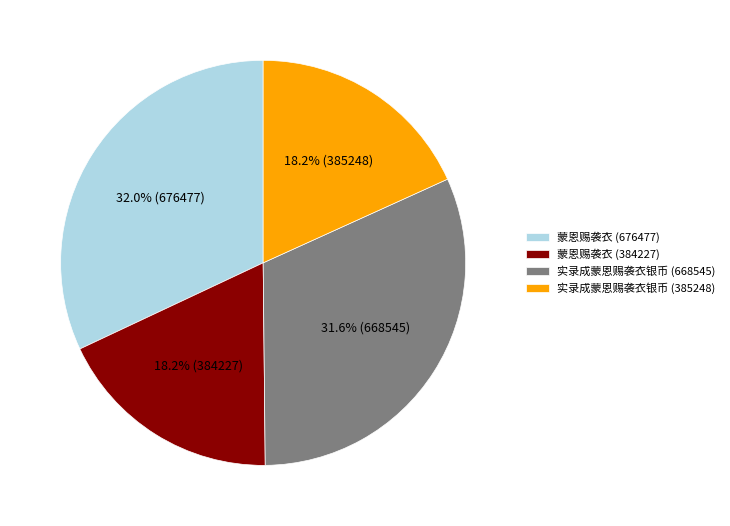

To the nearest percent, what is the difference between the largest and smallest slice percentages?

14%